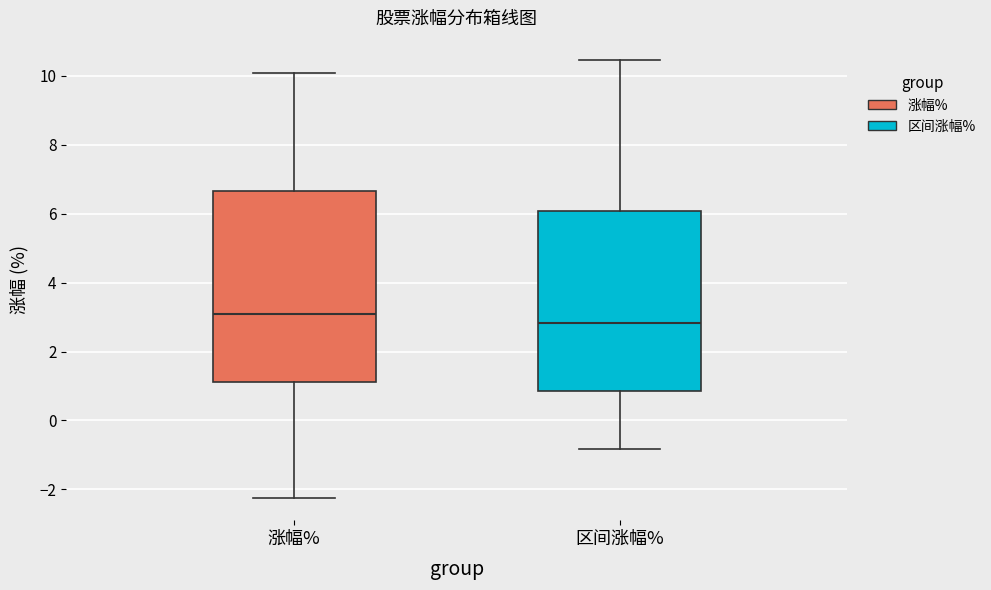

Which box's median line is the lowest?

区间涨幅%